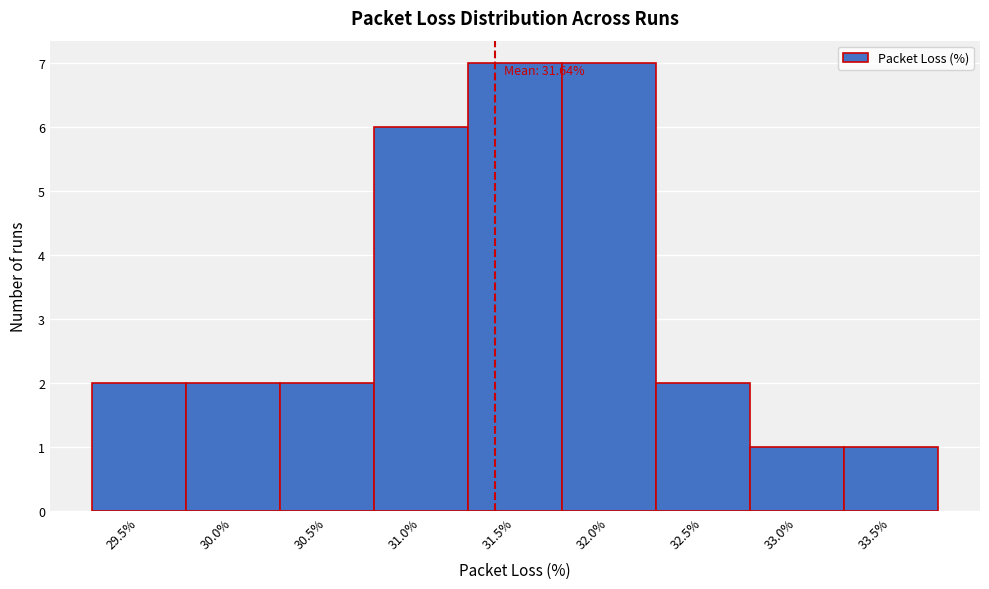

Reading left to right, extract all data points from this chart.

2	2	2	6	7	7	2	1	1